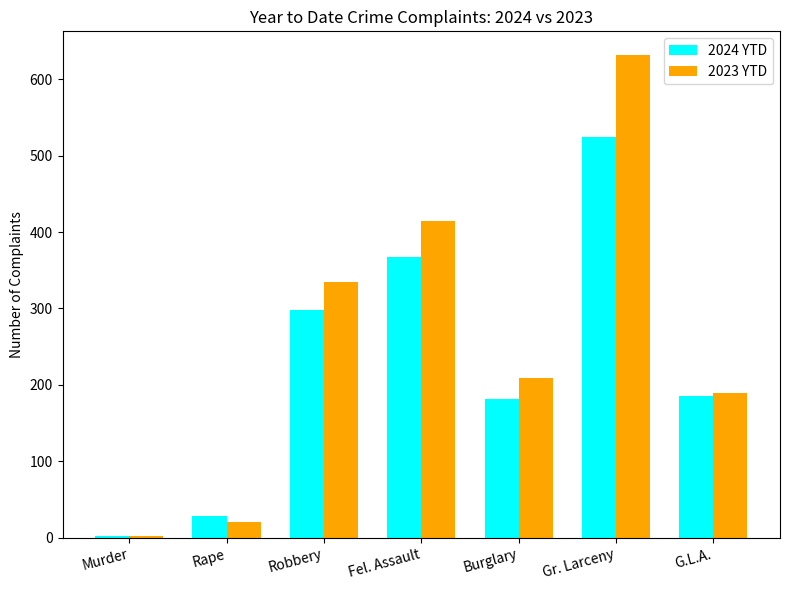

What is the minimum value shown in the chart?

2